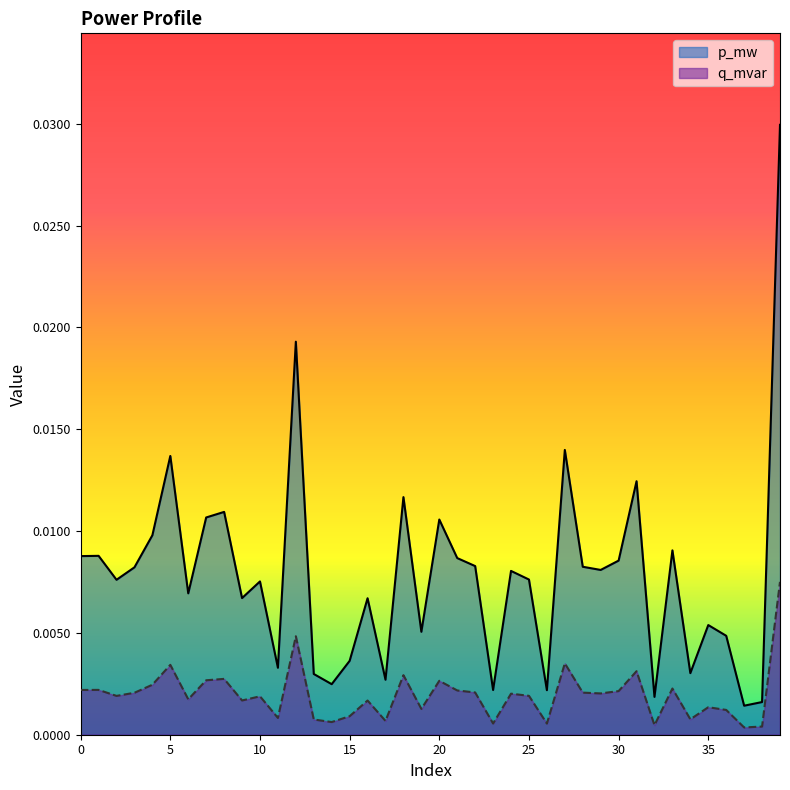

List the series in order of their overall mean, highest first.

p_mw, q_mvar